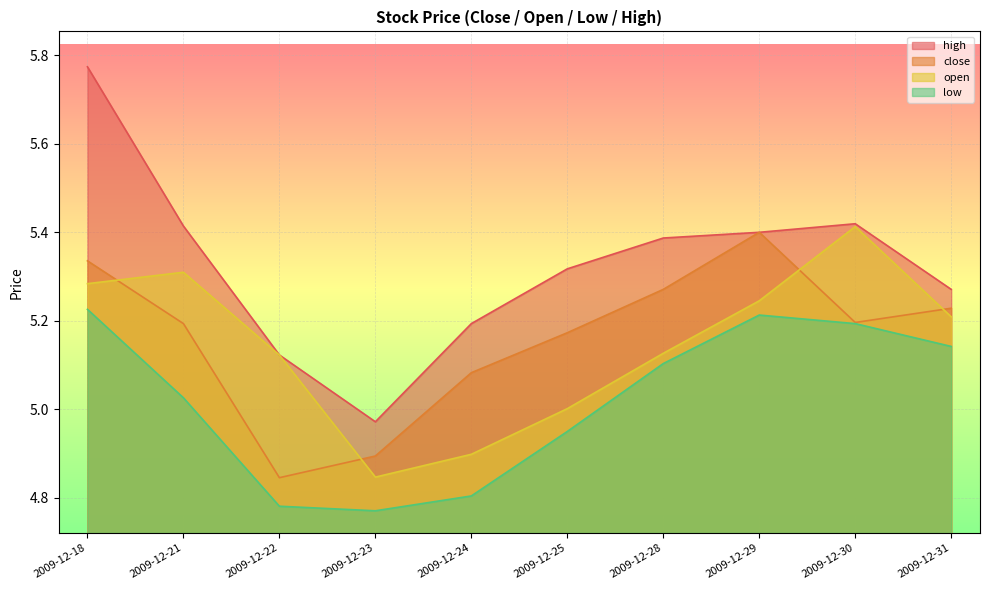

At which label does close first exceed 5?

2009-12-18